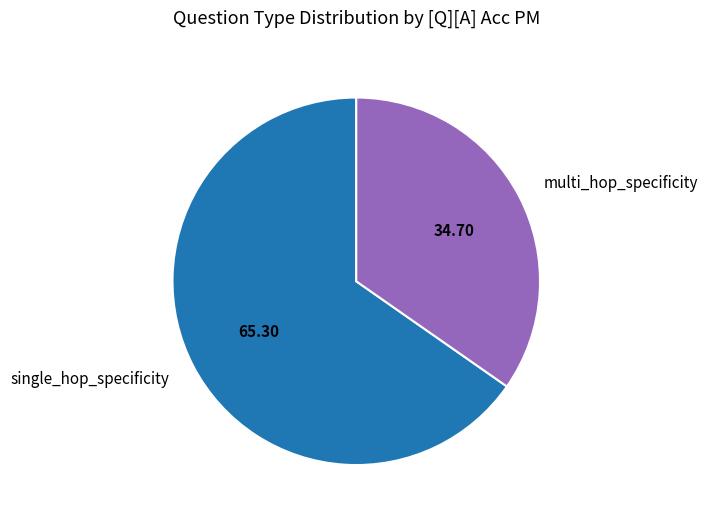

Which slice is the largest?

single_hop_specificity